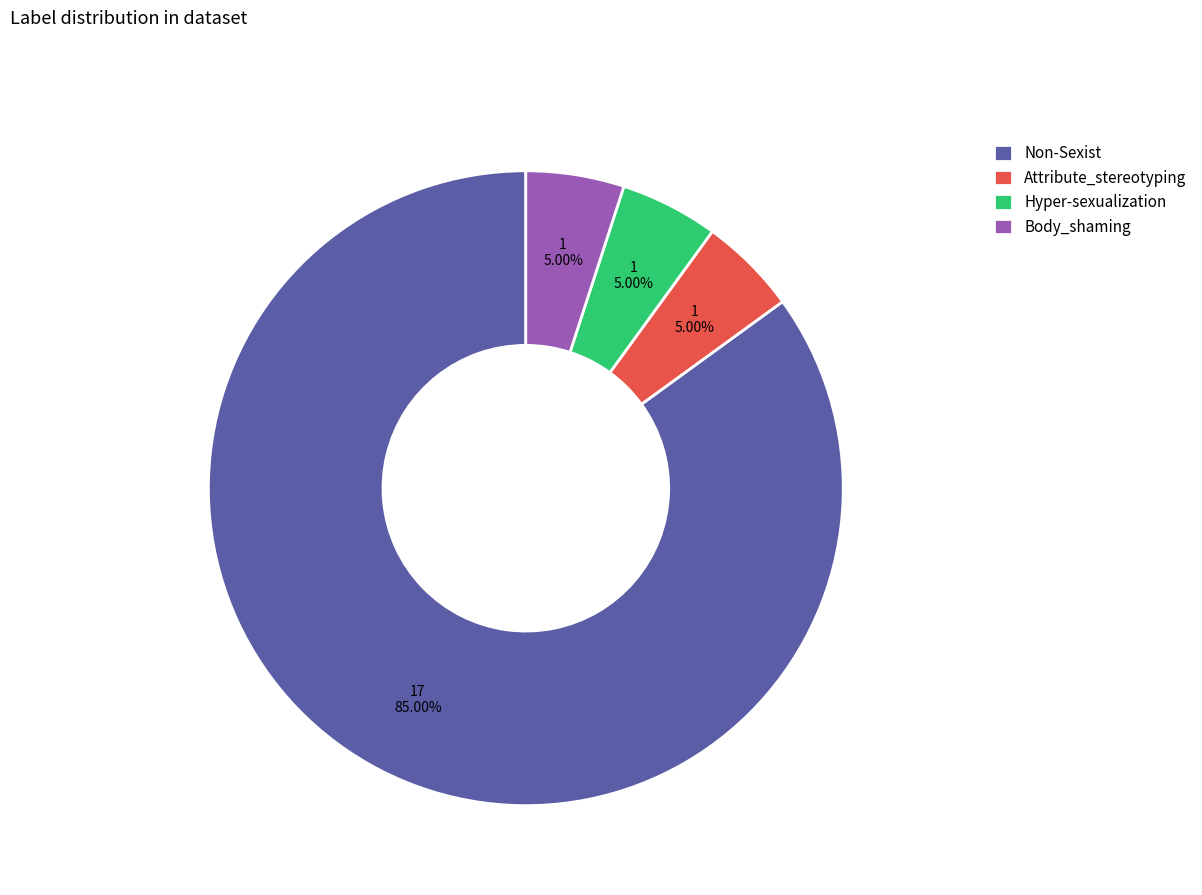

Which category has the biggest portion of the pie?

Non-Sexist